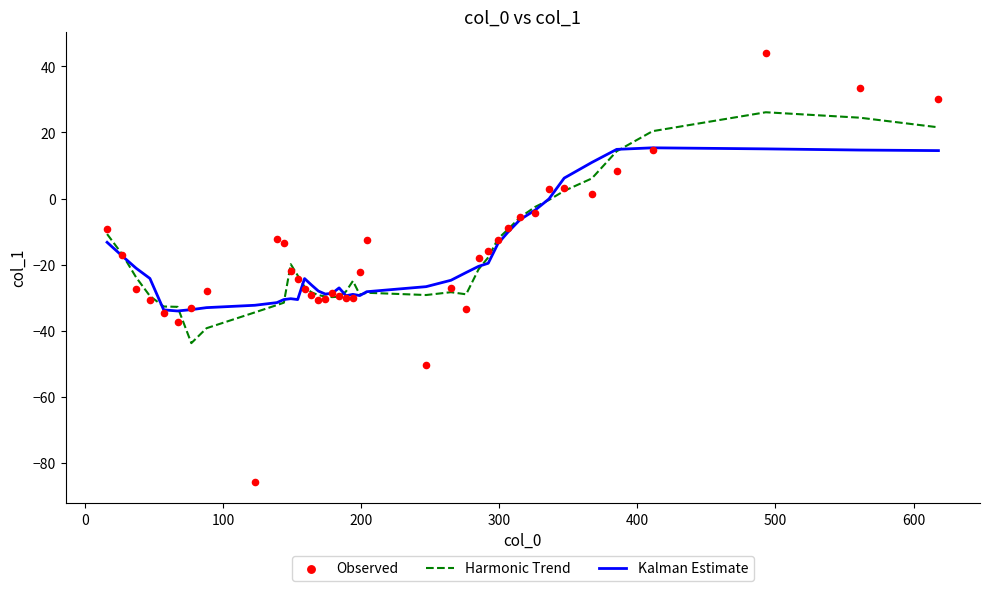

At how many categories does at least one series exceed -29?

36